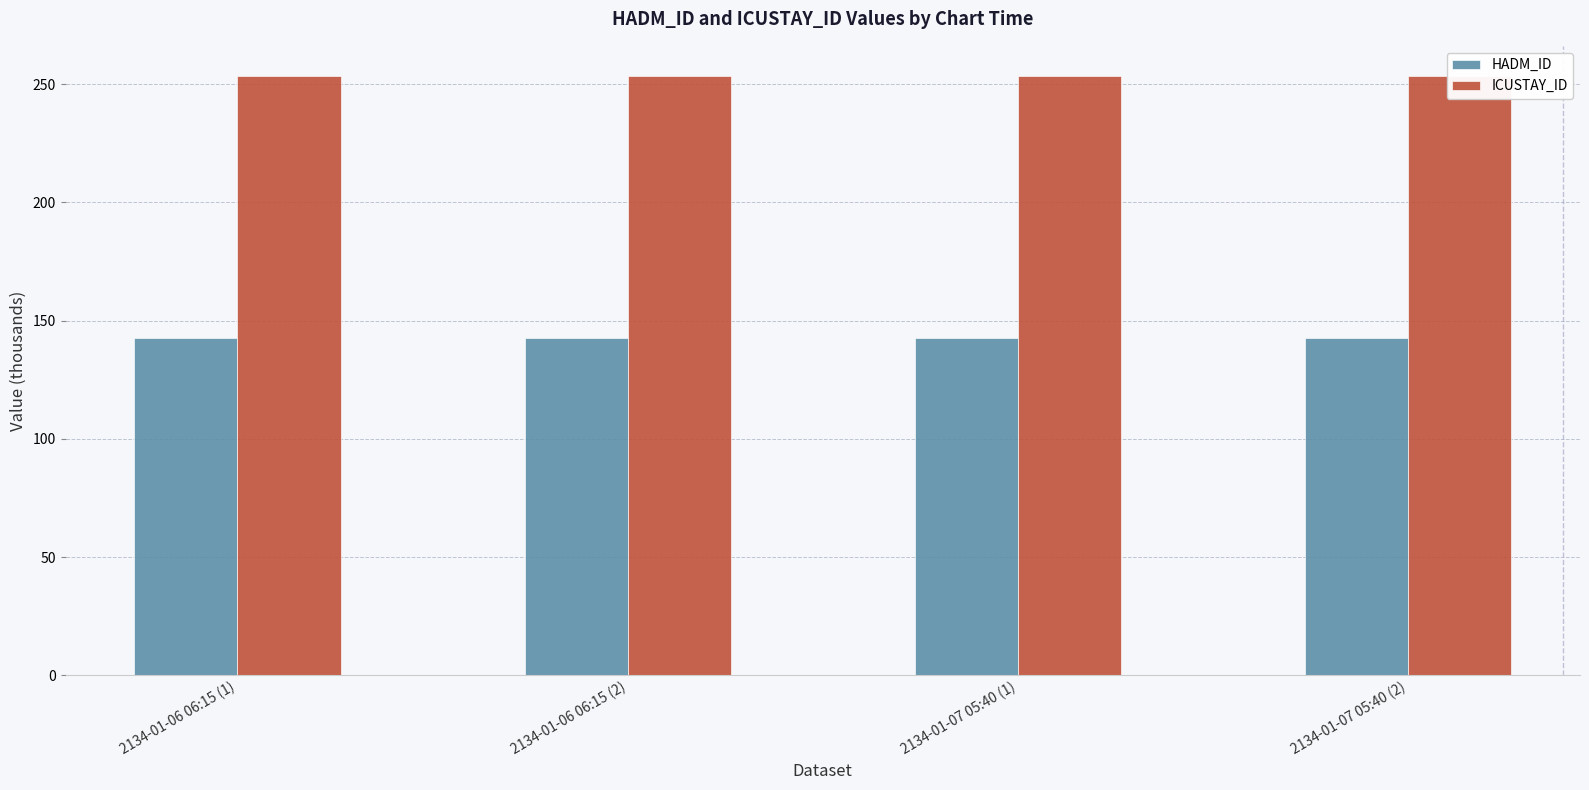

True or false: ICUSTAY_ID has a value of 162.1 at 2134-01-06 06:15 (2).

False